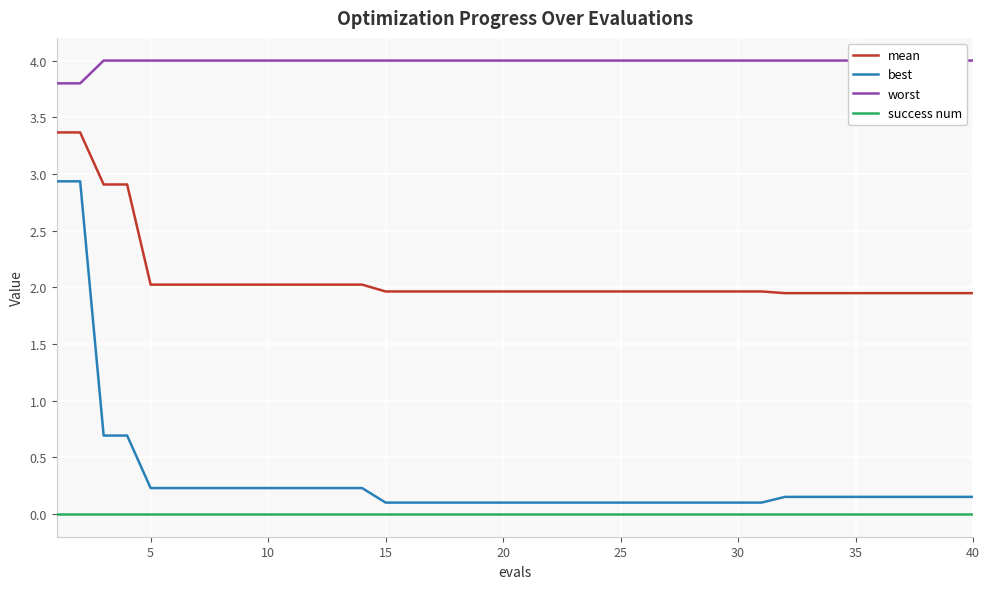

True or false: mean and worst cross at least once.

False